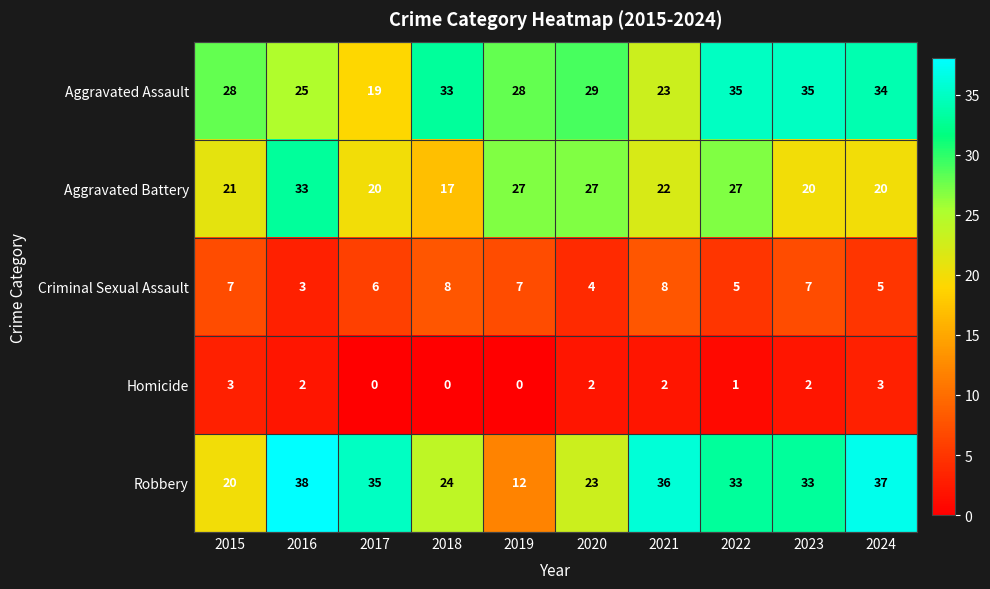

At how many categories does at least one series exceed 15?

10